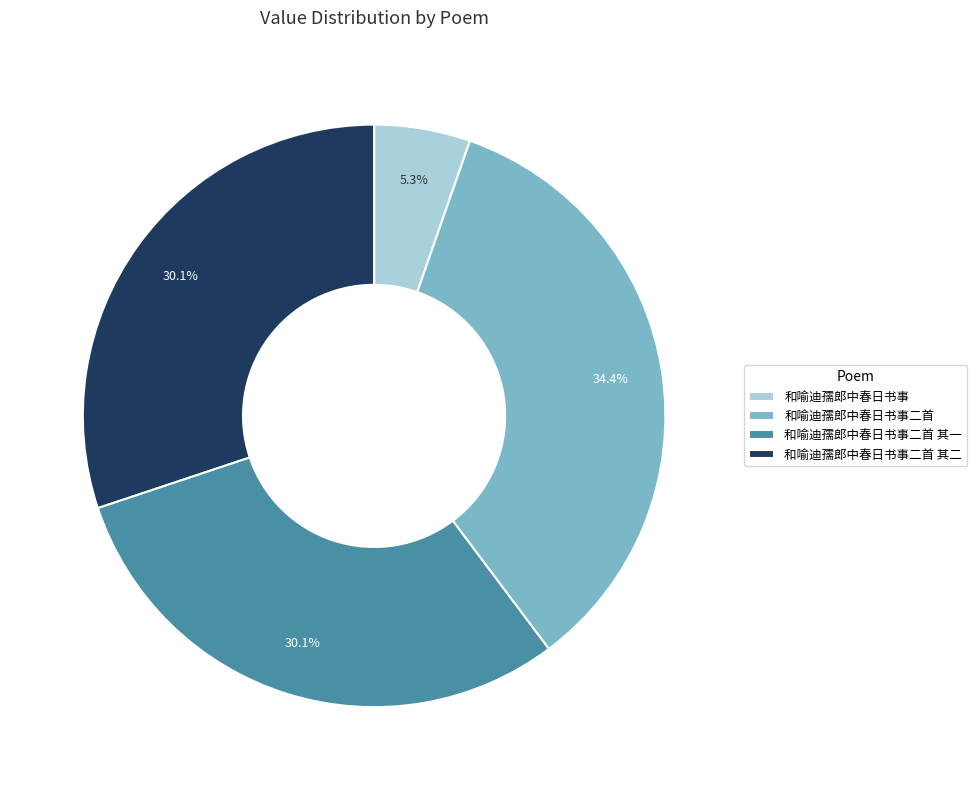

To the nearest percent, what percentage of the pie is 和喻迪孺郎中春日书事二首 其二?

30%